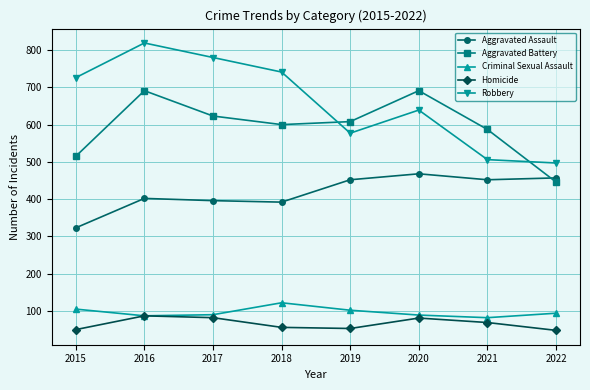

What are all the series names shown in the legend?

Aggravated Assault, Aggravated Battery, Criminal Sexual Assault, Homicide, Robbery